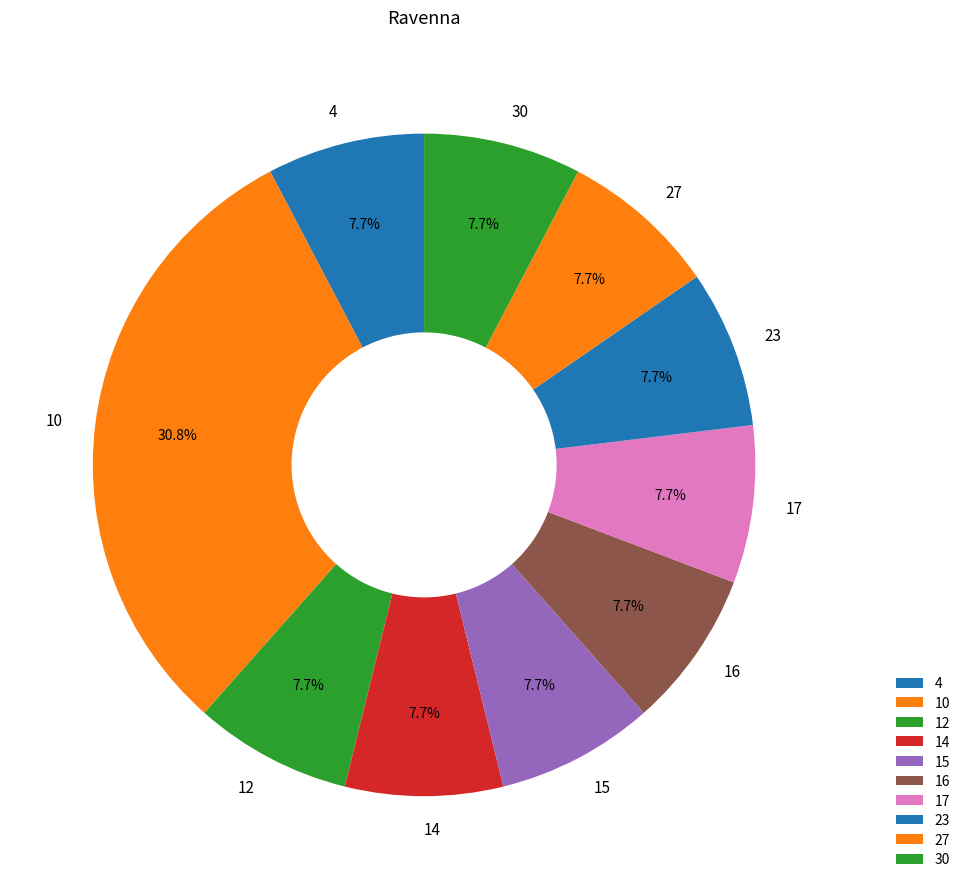

To the nearest percent, what is the difference between the largest and smallest slice percentages?

23%